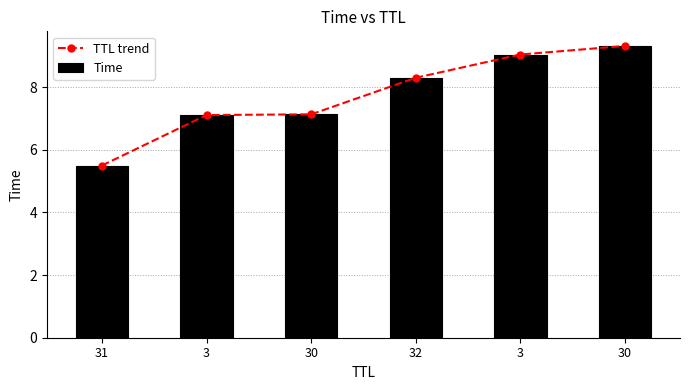

At which category is the sum across all series the highest?

30